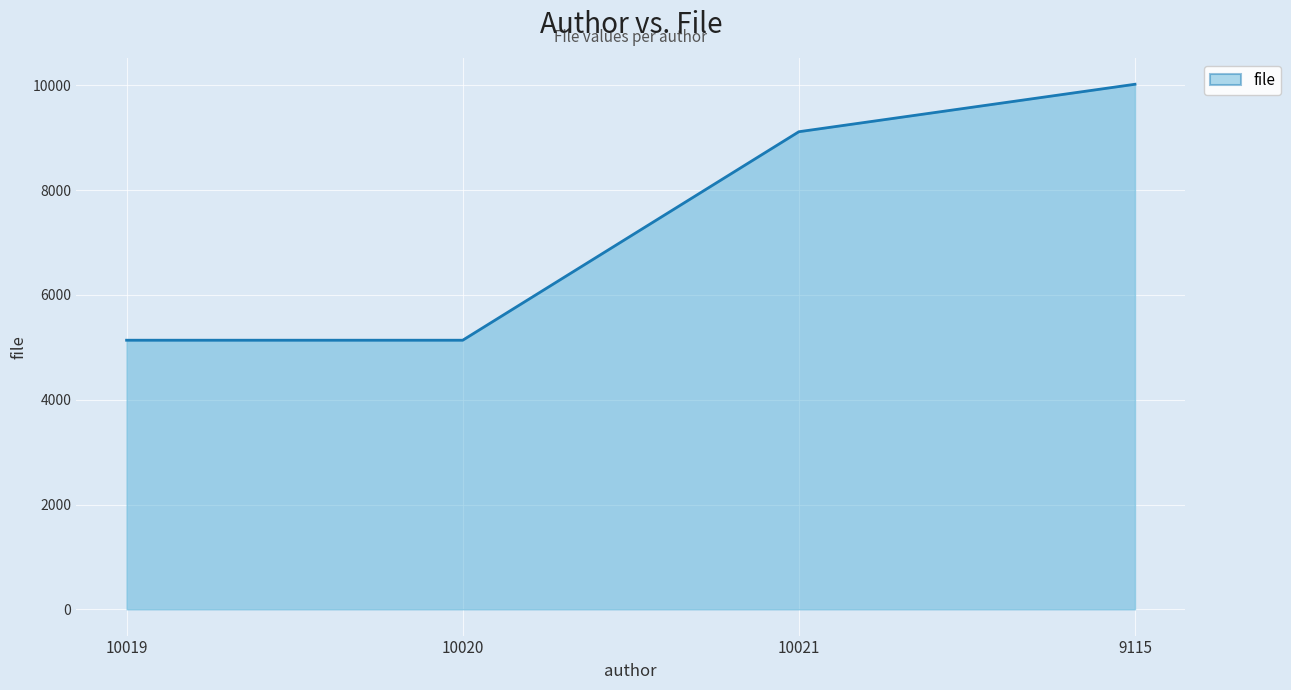

What is the change in value from 10019 to 9115?

+4885